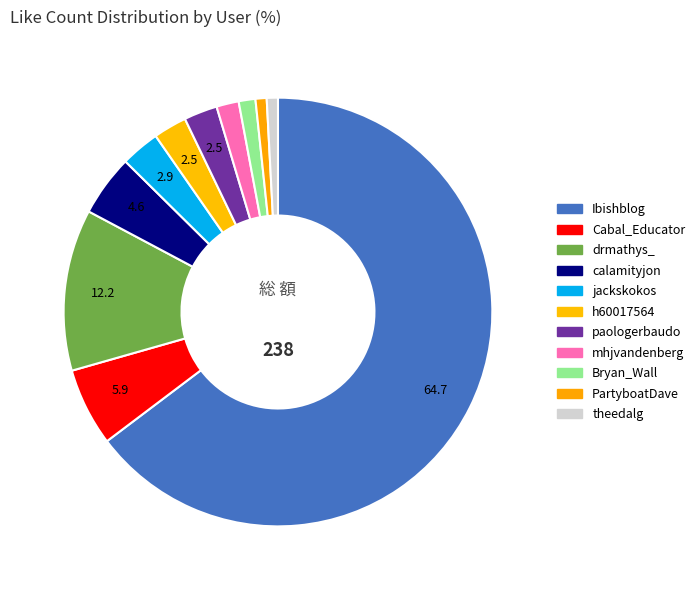

How many segments does this pie chart have?

11